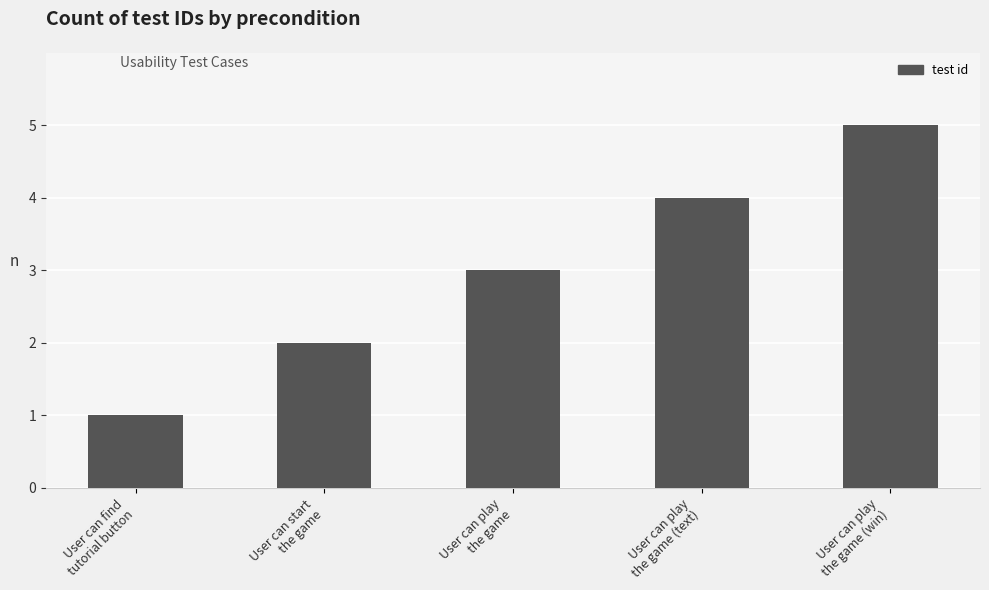

What is the difference between the second highest and second lowest values?

2